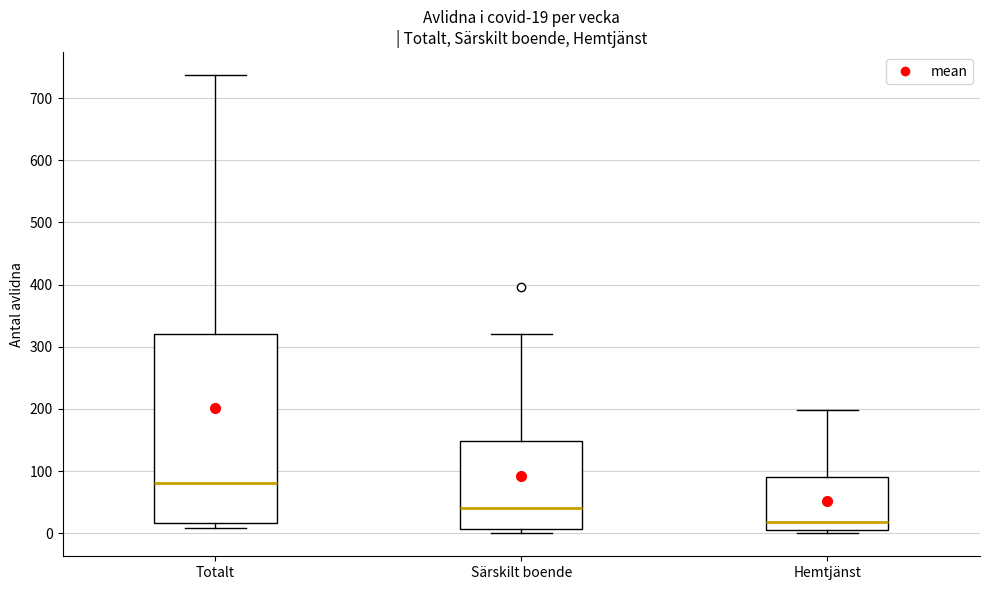

Which box's median line is the highest?

Totalt